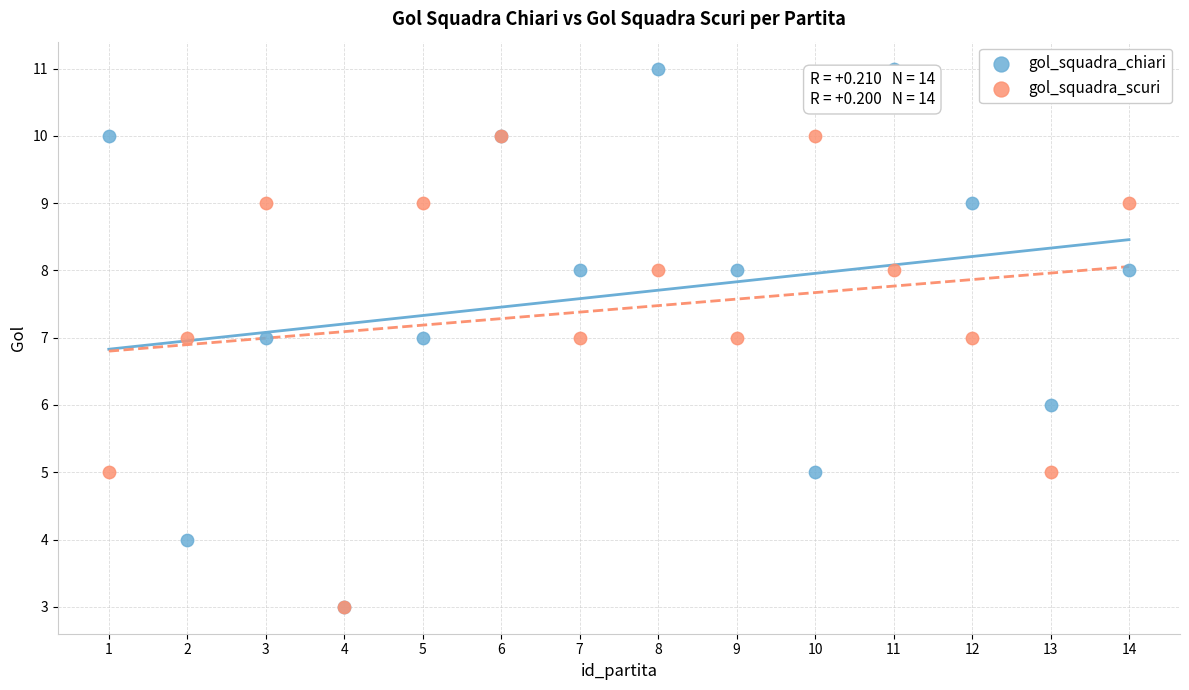

What are all the series names shown in the legend?

gol_squadra_chiari, gol_squadra_scuri